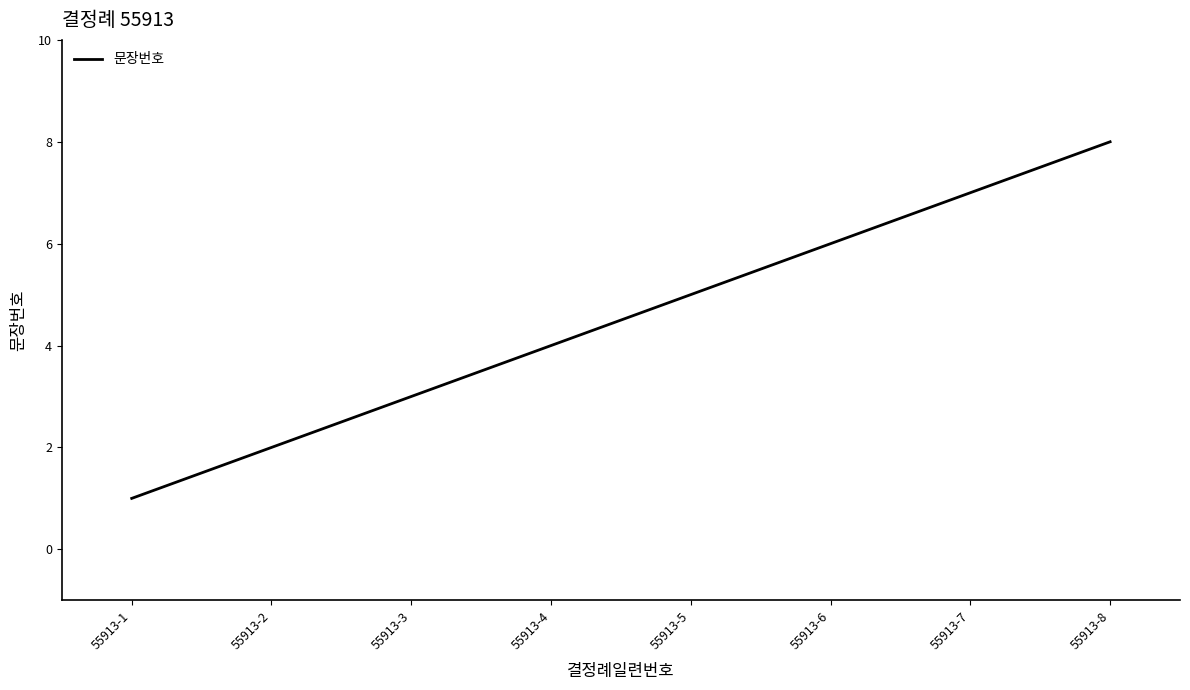

True or false: the data shows 2 at 55913-2.

True